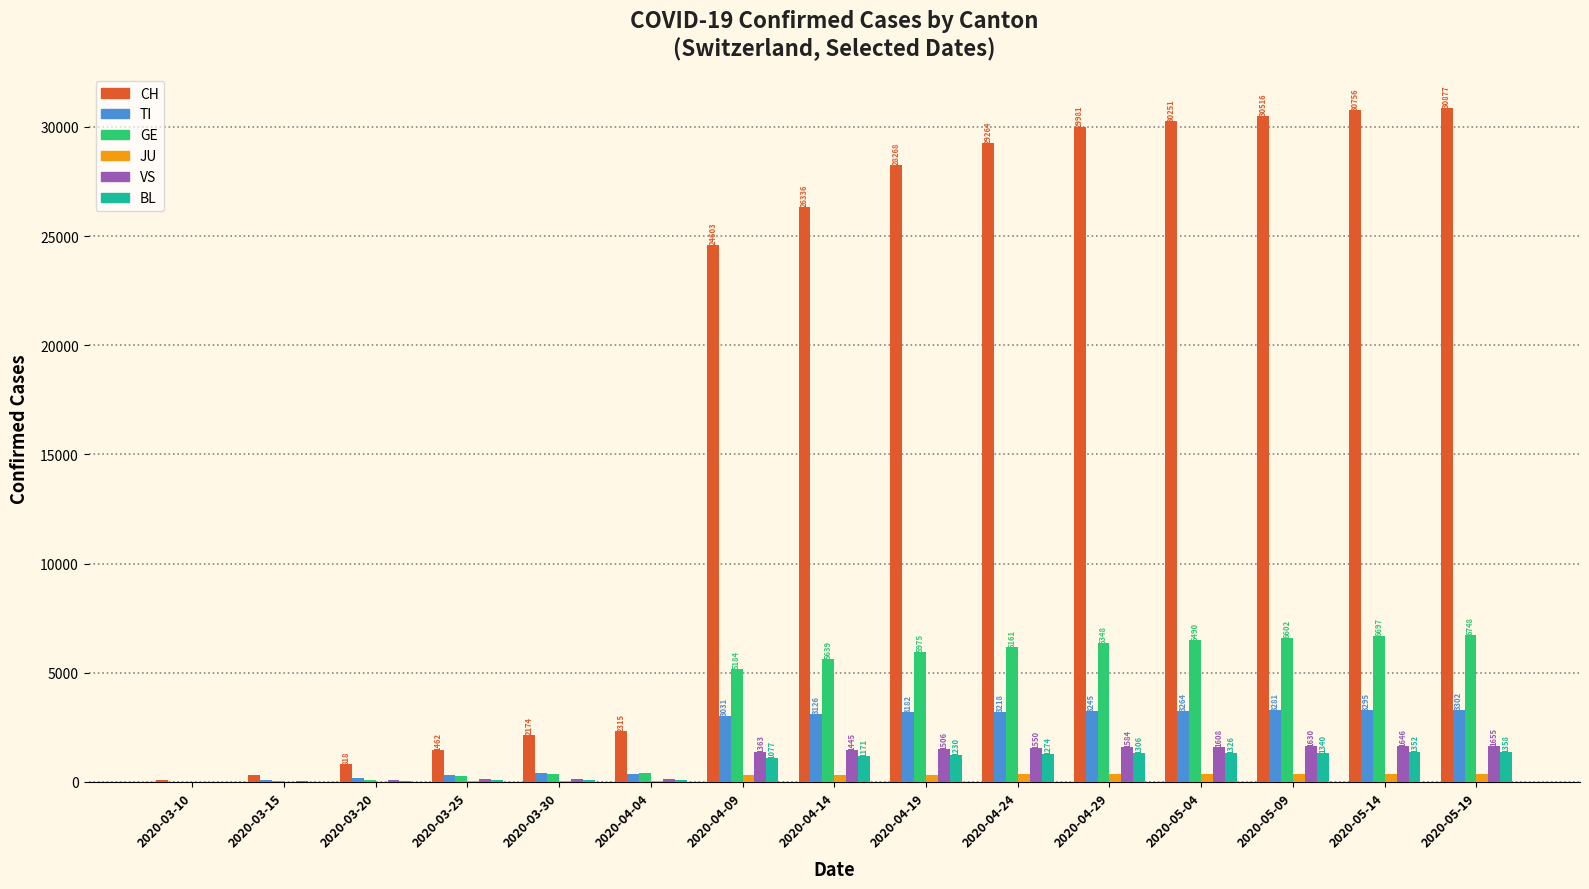

Which series changed the most between 2020-04-14 and 2020-05-14?

CH